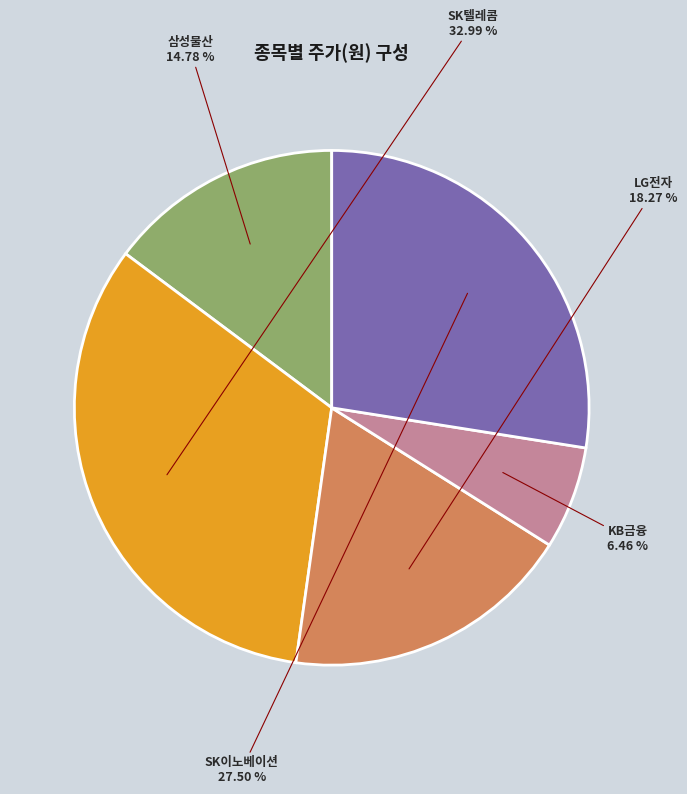

Is it true that KB금융 is 18% of the pie?

False